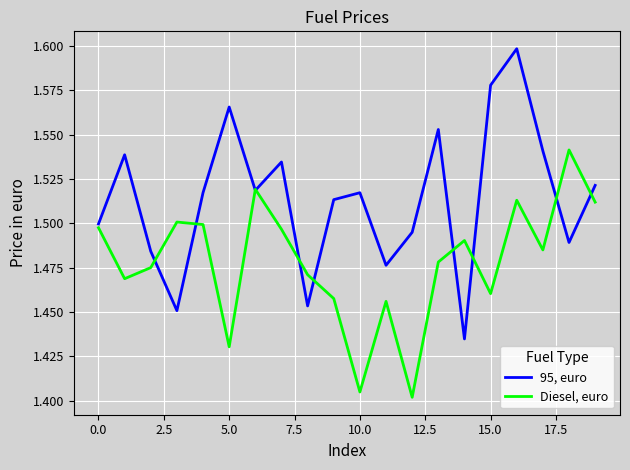

Rank the series by their maximum value, from highest to lowest.

95, euro, Diesel, euro